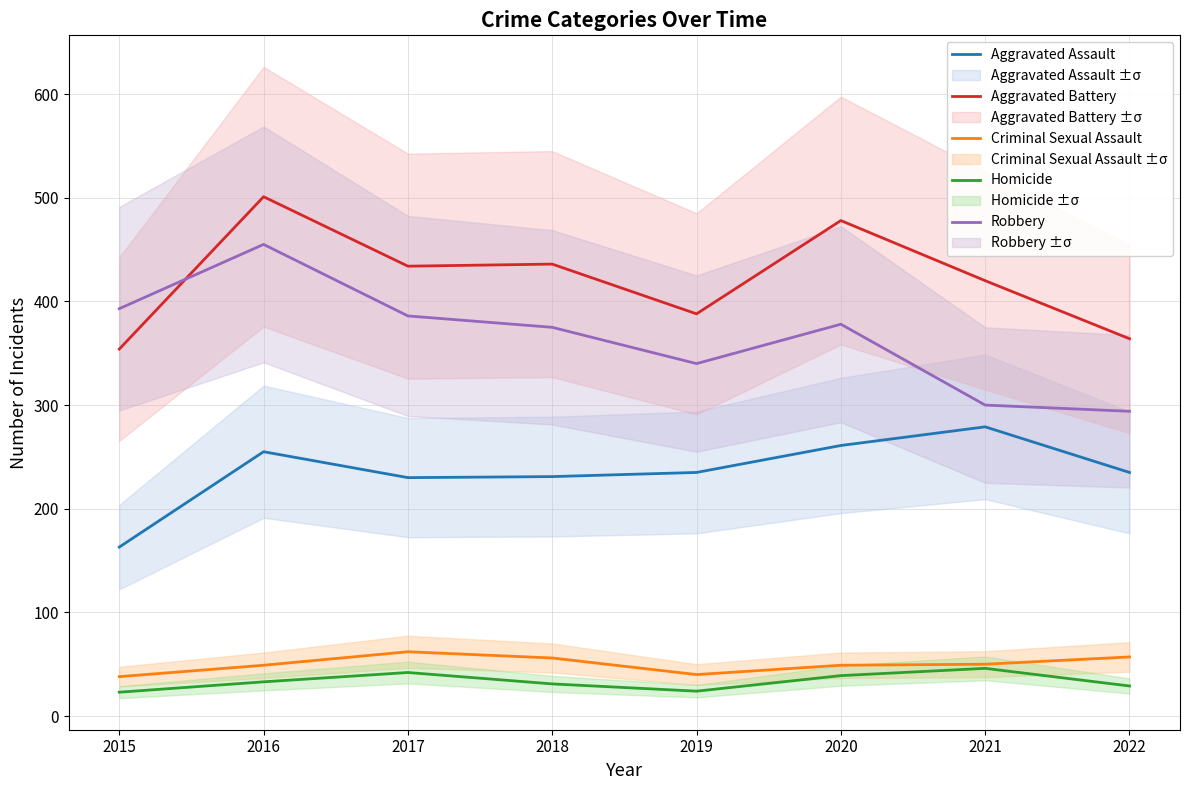

How many values in the Aggravated Battery series exceed 434?

3